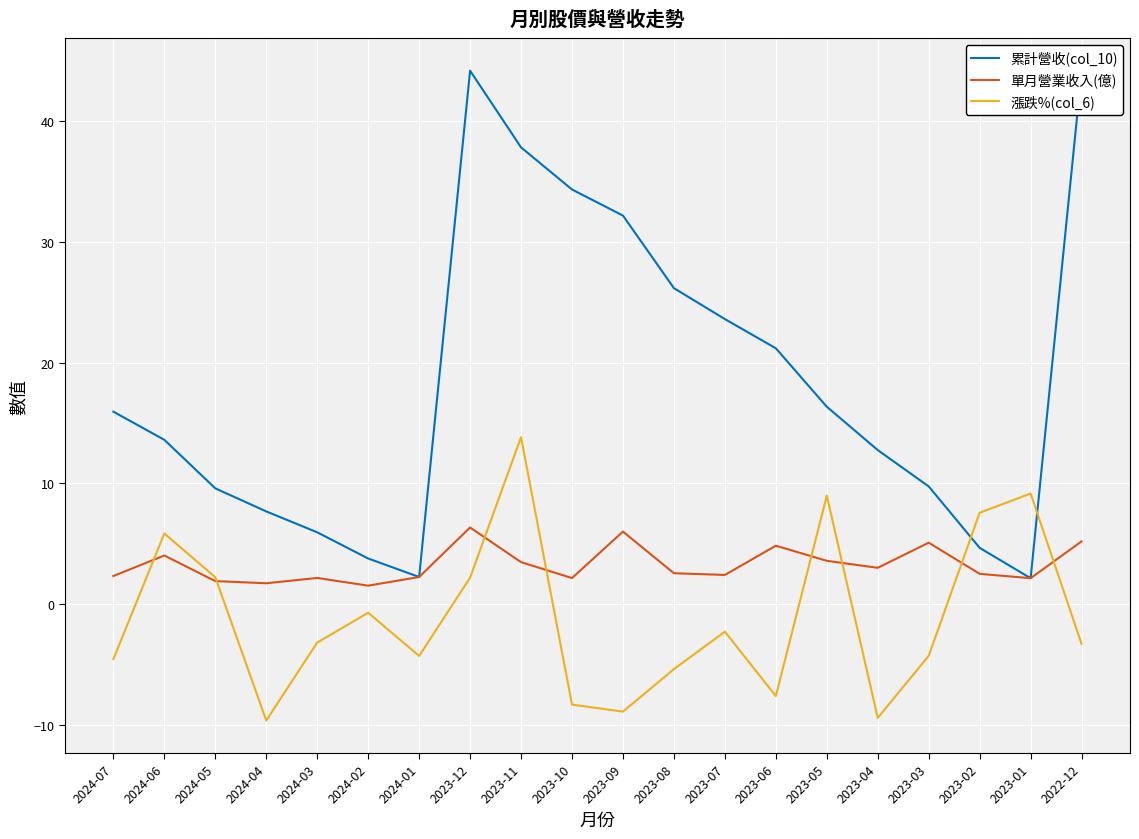

Between 2024-02 and 2023-01, which series saw the biggest shift?

漲跌%(col_6)